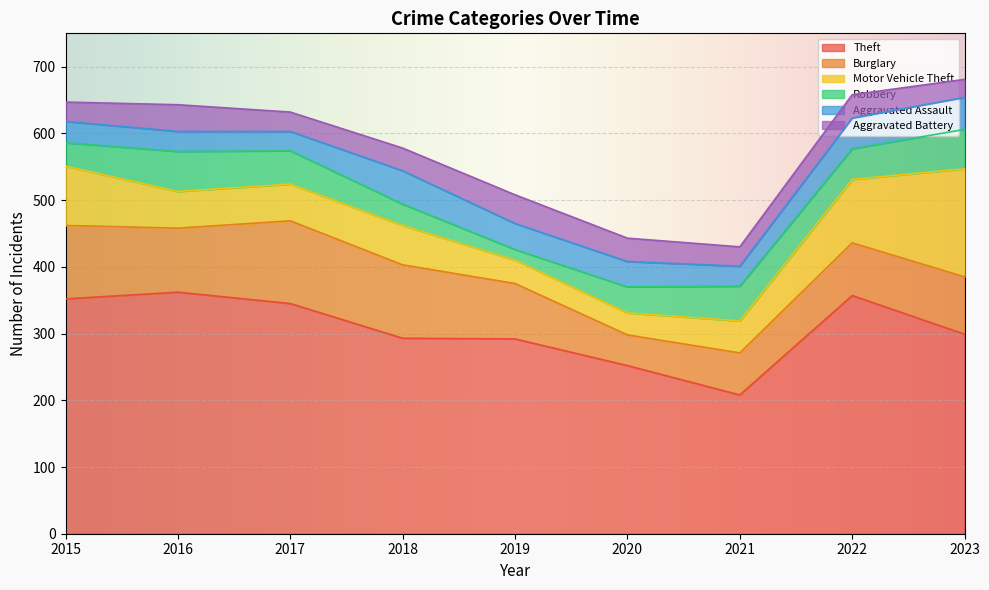

List the labels in order of Robbery value, largest first.

2016, 2023, 2021, 2017, 2022, 2020, 2015, 2018, 2019